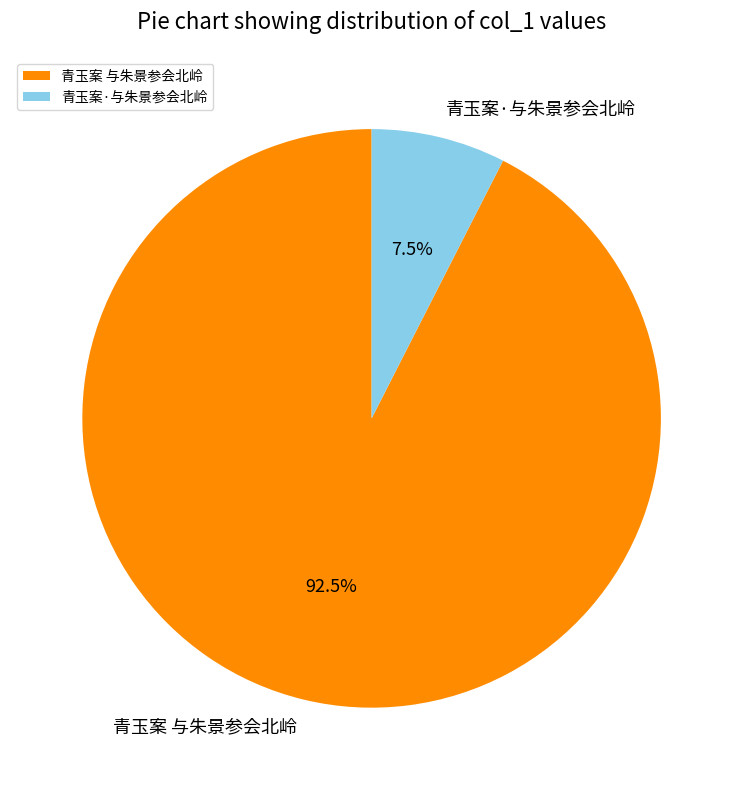

To the nearest percent, what is the difference between the 青玉案·与朱景参会北岭 and 青玉案 与朱景参会北岭 slice percentages?

85%